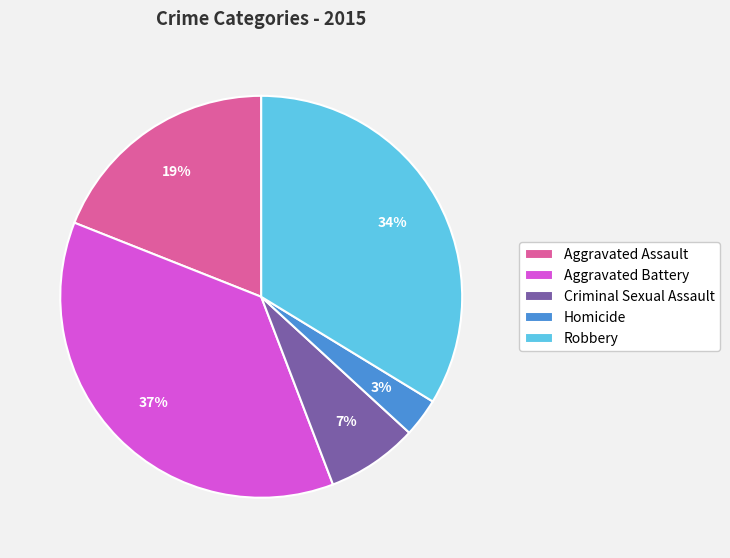

Does Aggravated Battery represent more than half of the total?

No